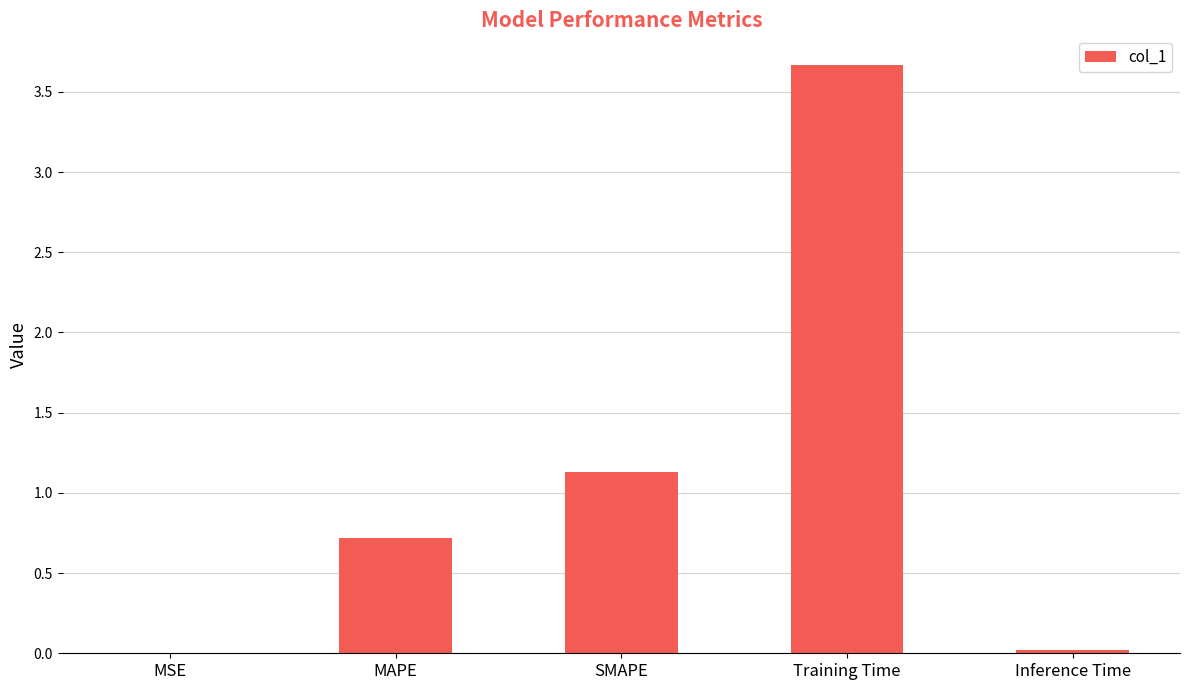

What is the change in value from MSE to MAPE?

+0.7